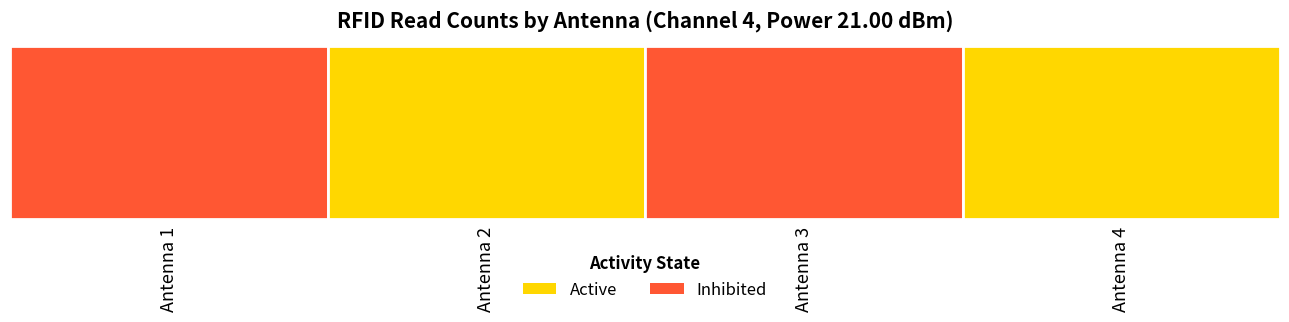

What is the difference between the second highest and second lowest values in the Inhibited series?

1